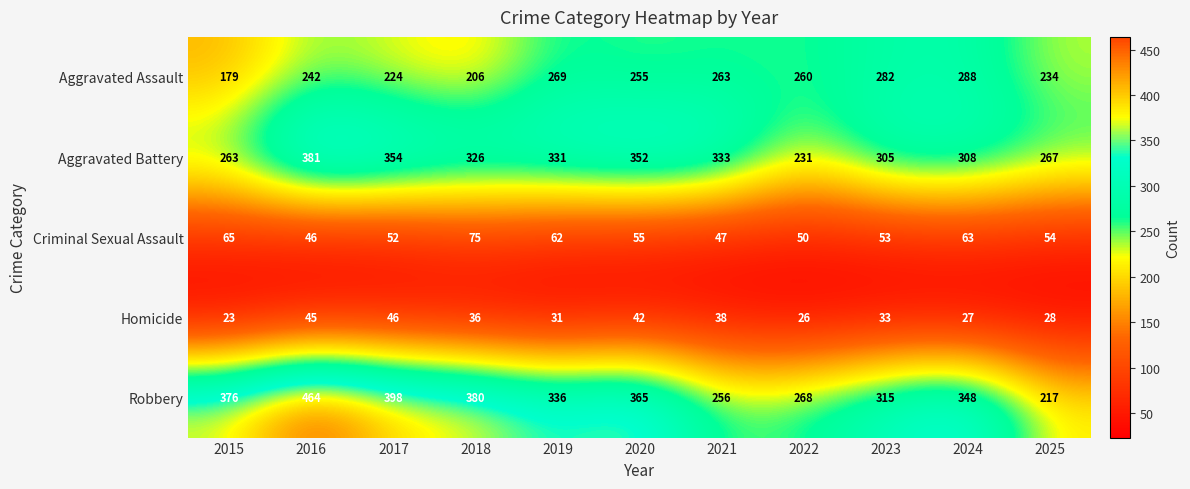

List the labels in order of Robbery value, largest first.

2016, 2017, 2018, 2015, 2020, 2024, 2019, 2023, 2022, 2021, 2025